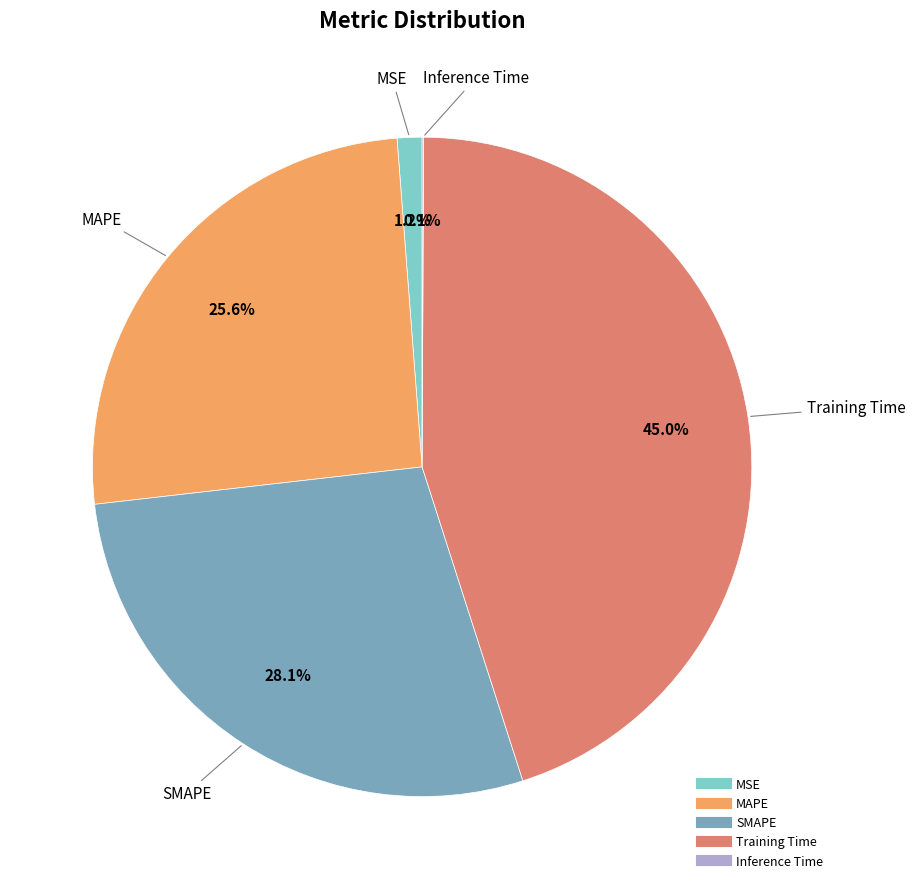

To the nearest percent, what is the average slice percentage?

20%